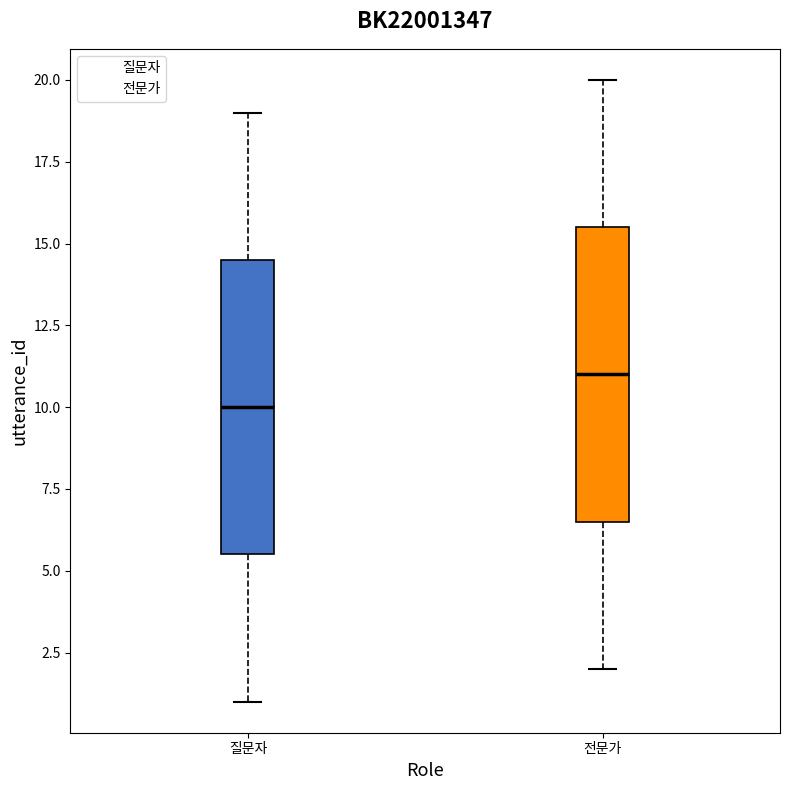

Reading left to right, transcribe this box plot: for each box, give where its median line is, the range the box spans, and where its two whiskers end, as read against the y-axis. The values are not printed on the chart, so give them approximately, as read against the axis.

질문자: median 10.0, box 5.5 to 14.5, whiskers 1.0 to 19.0
전문가: median 11.0, box 6.5 to 15.5, whiskers 2.0 to 20.0